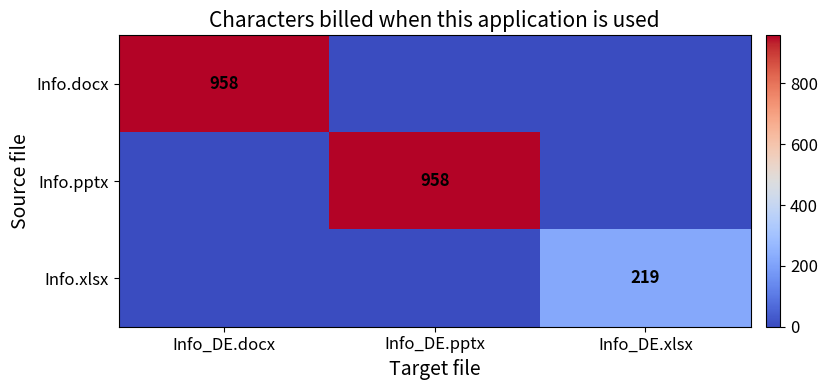

True or false: Info.docx has a value of 575 at Info_DE.docx.

False